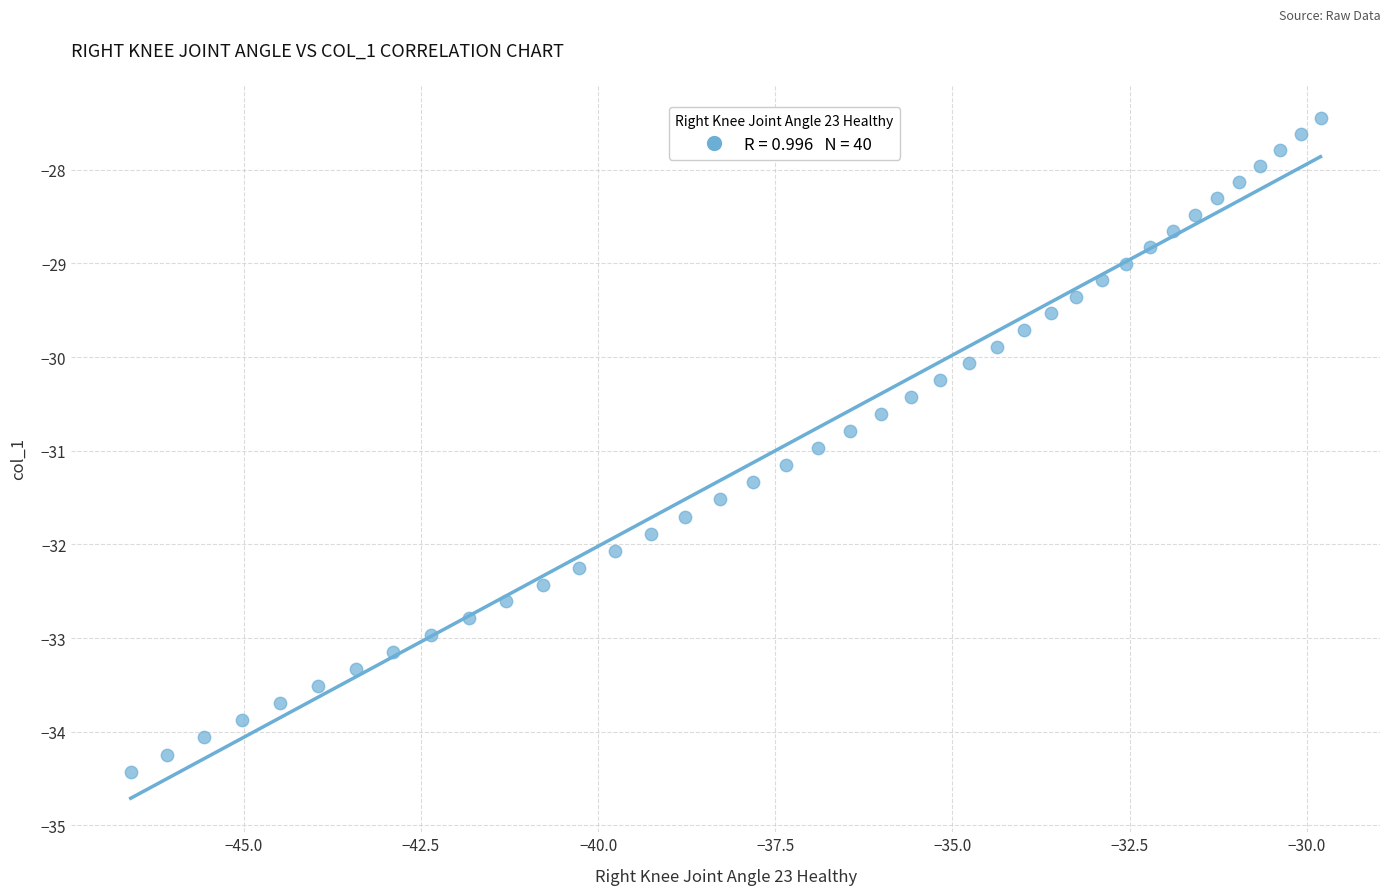

What is the range of X values (max minus min)?

16.8